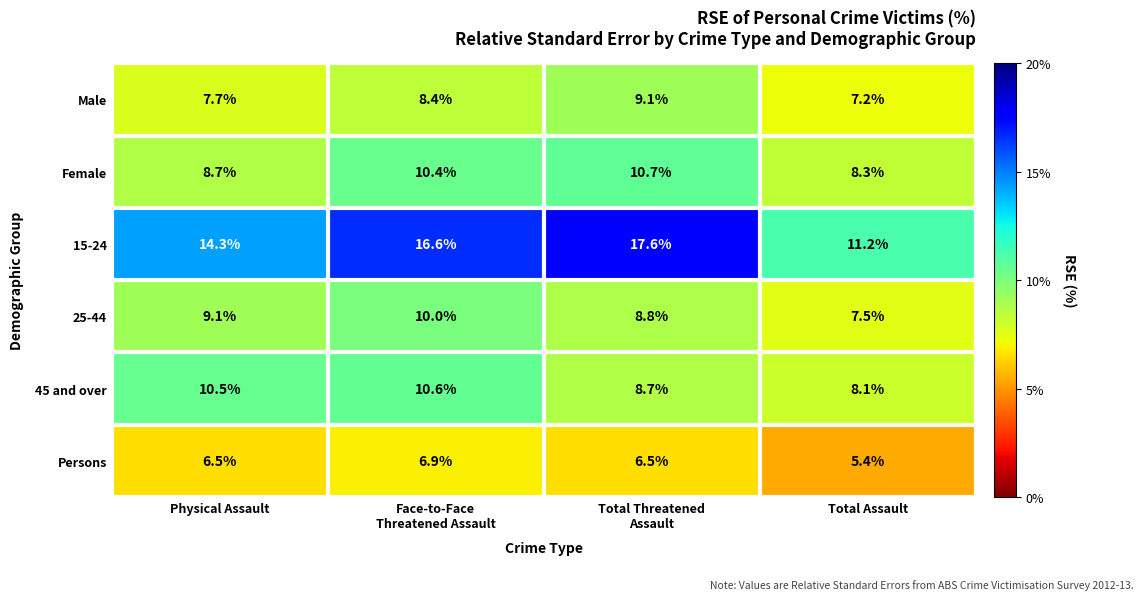

The Female series shows 8.3 at Total Assault. True or false?

True